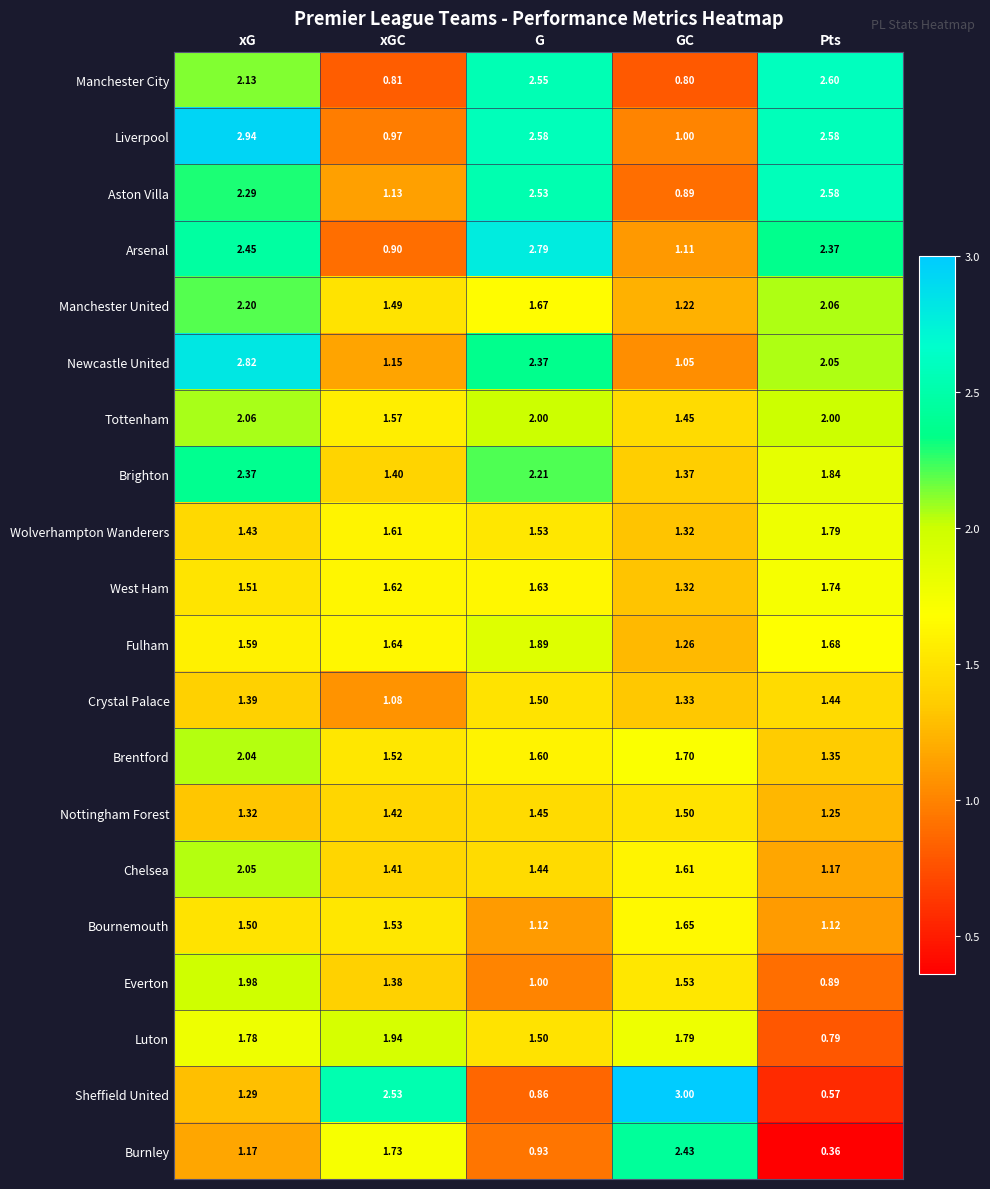

At which category is the sum across all series the highest?

xG